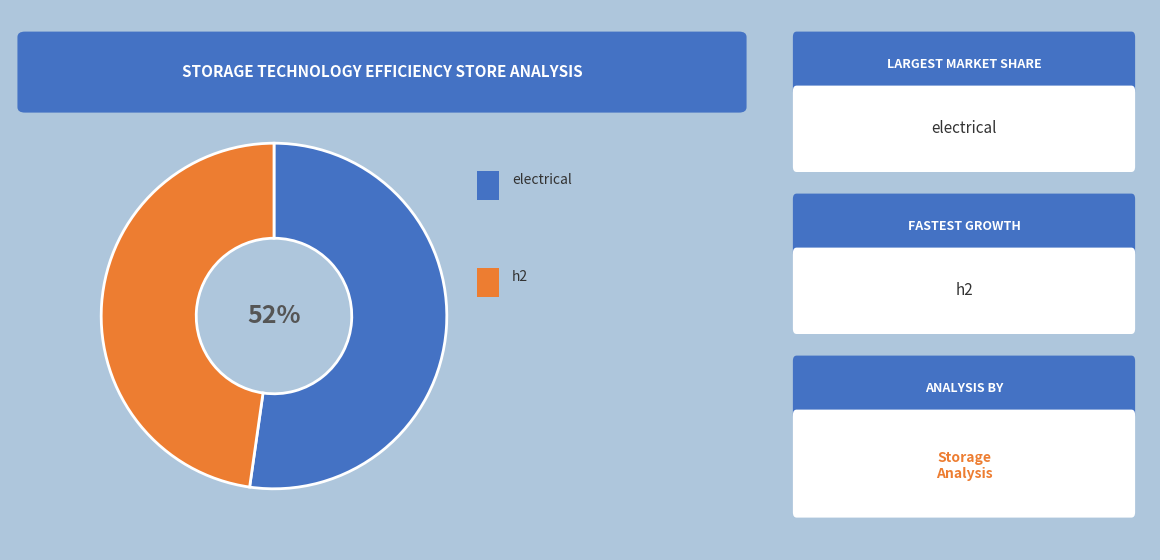

To the nearest percent, what is the average slice percentage?

50%